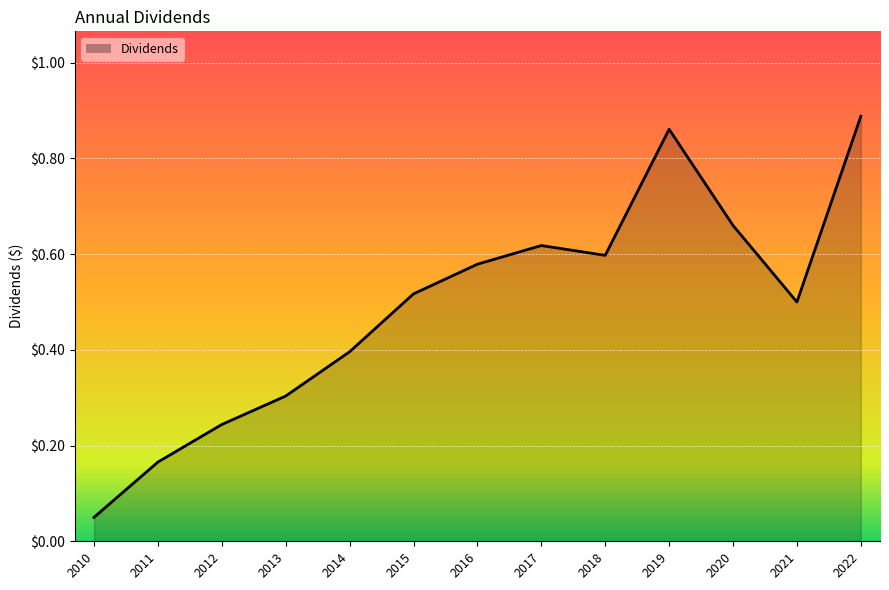

At which label is the value closest to 0?

2010